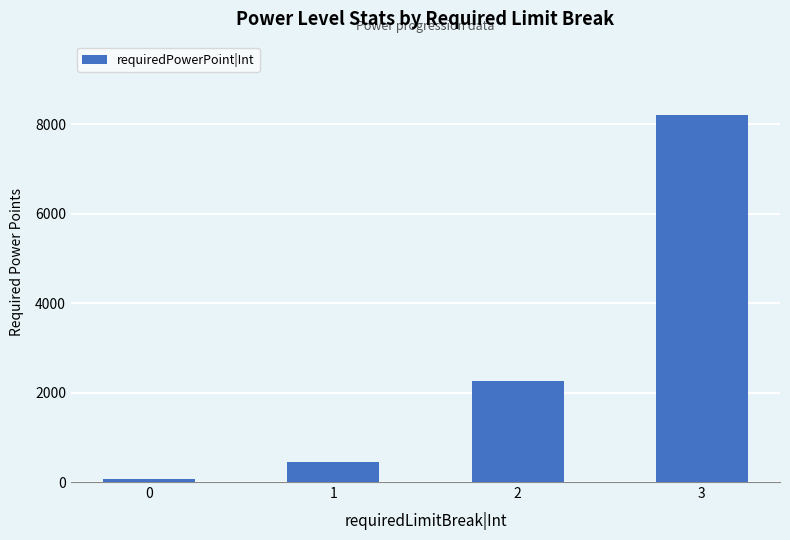

Which category has the highest value across all series?

3